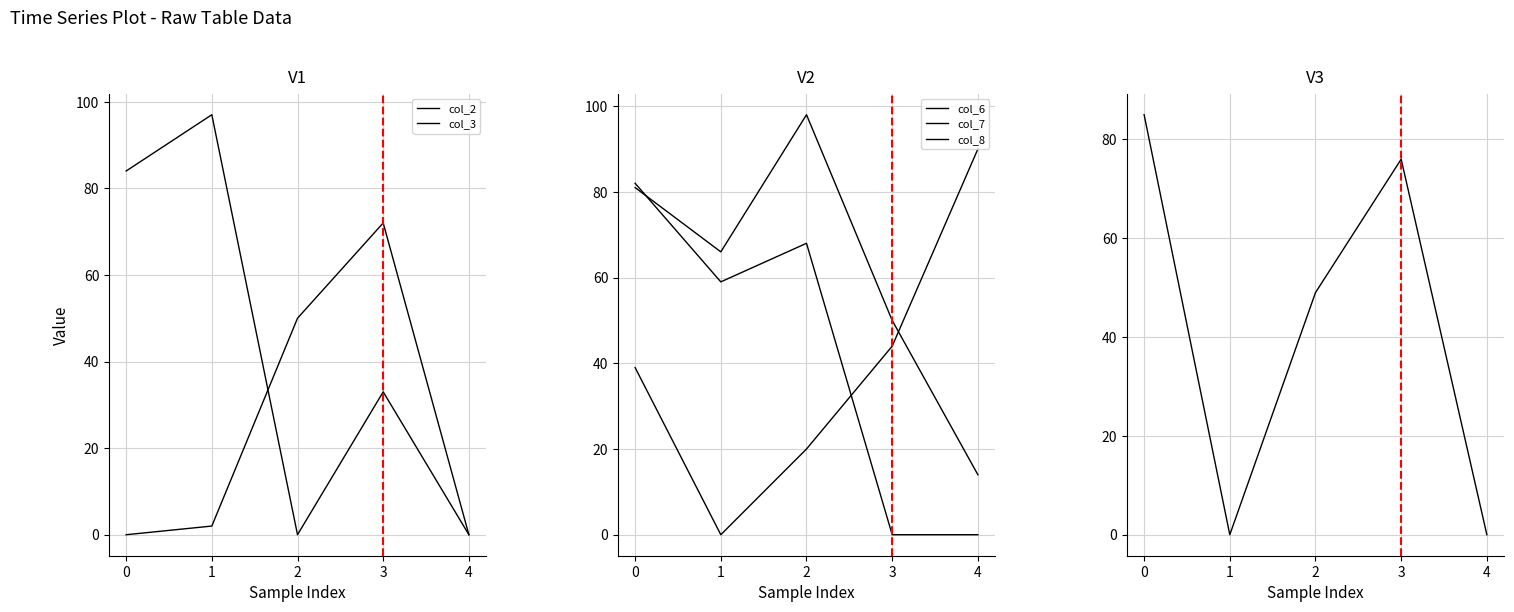

Between which two adjacent categories do col_2 and col_11 first intersect?

0 and 1